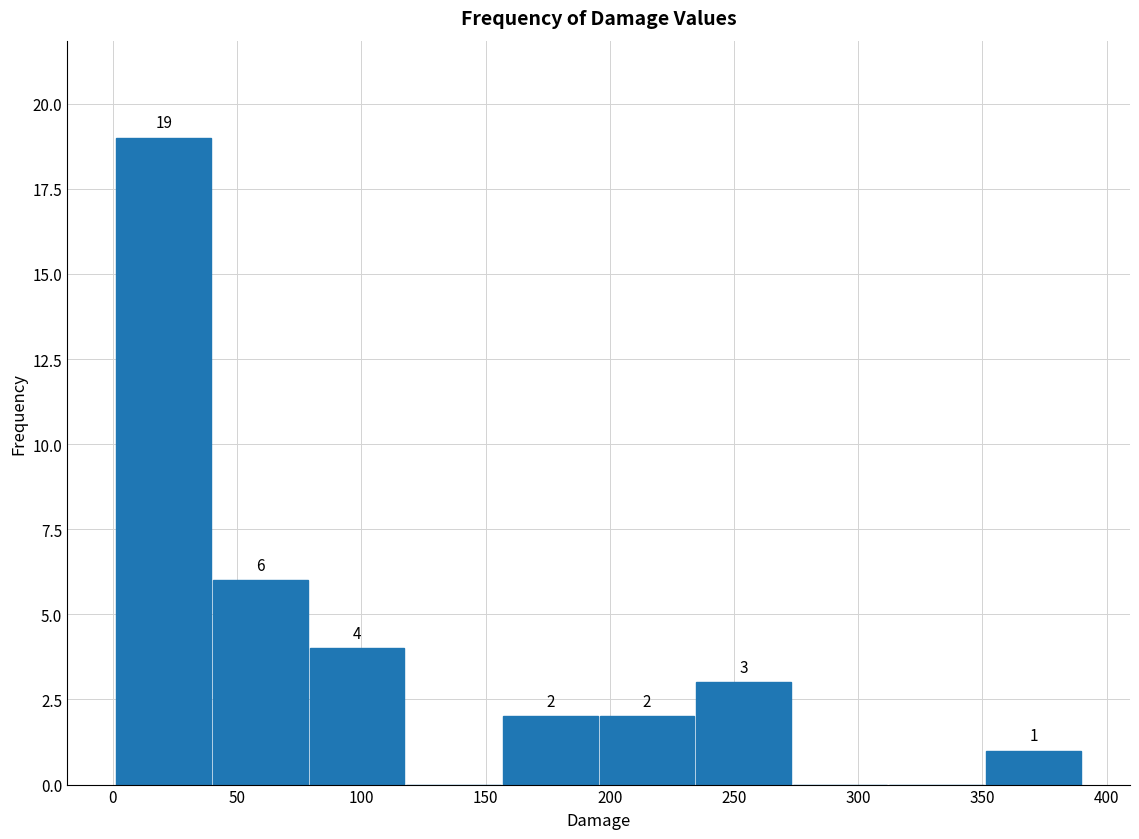

Over which range of the x-axis is the bar tallest?

0 to 40